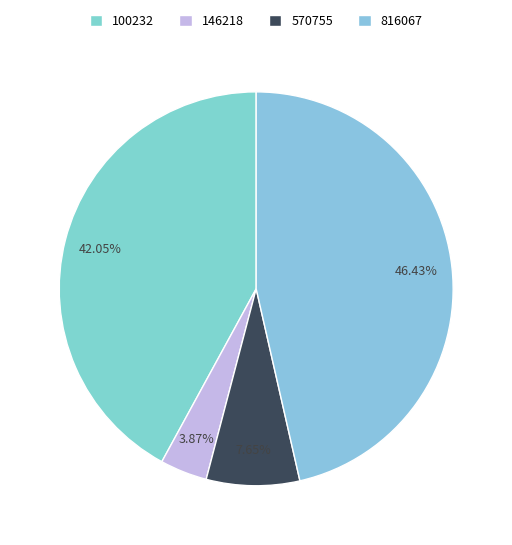

Is there any slice that represents more than half of the pie?

No